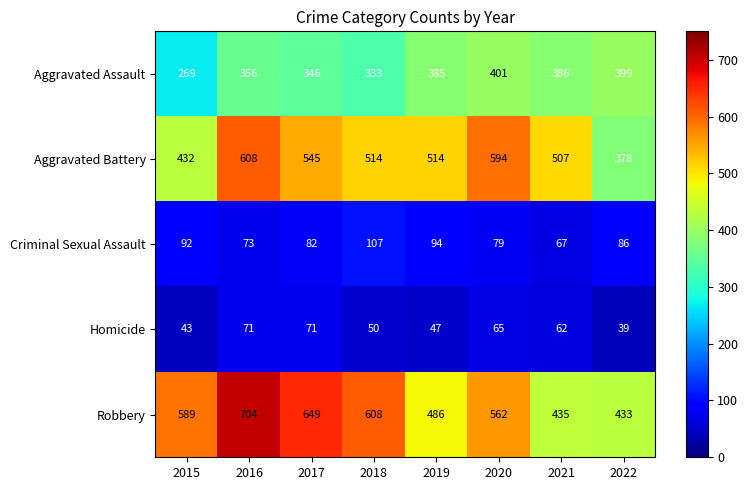

Which series has the largest total across all categories?

Robbery